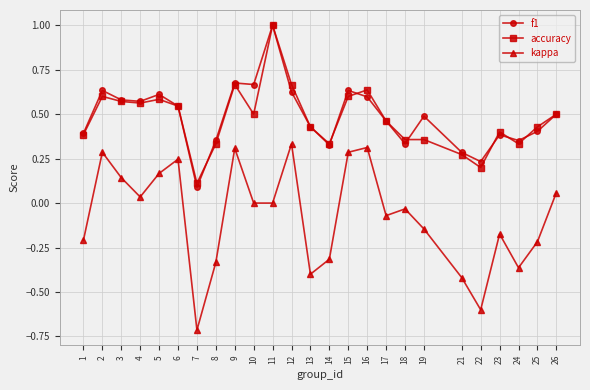

At which category is the sum across all series the highest?

11